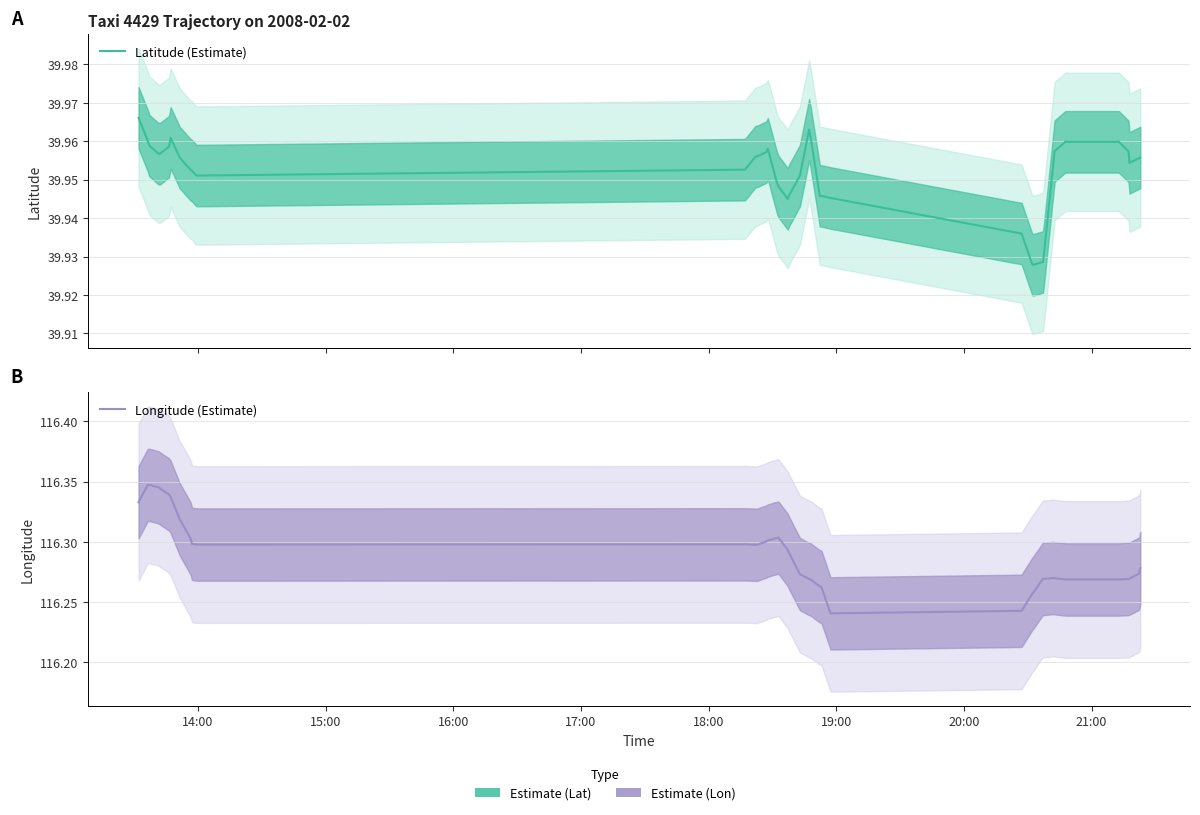

What are all the series names shown in the legend?

Latitude (Estimate), Longitude (Estimate)